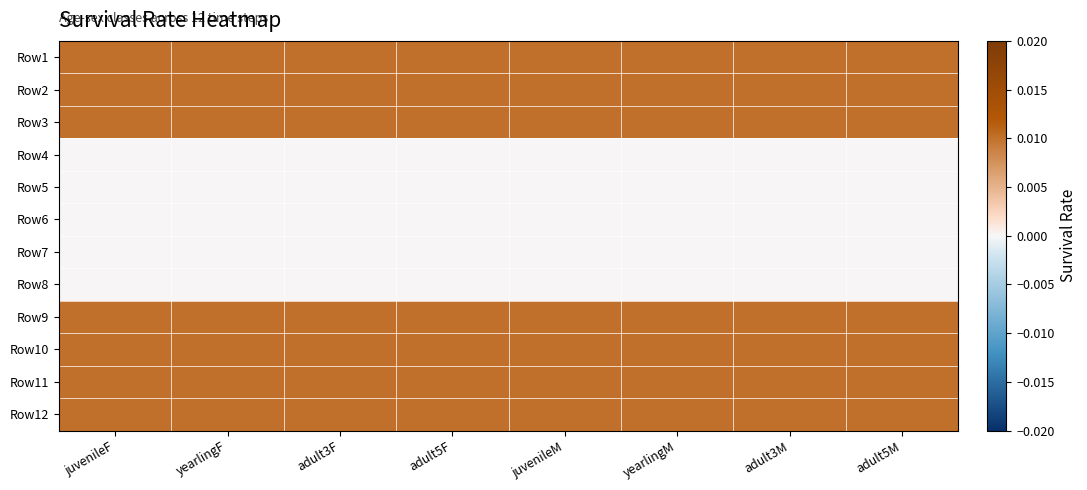

At adult5M, list the series in order from largest to smallest.

Row1, Row2, Row3, Row9, Row10, Row11, Row12, Row4, Row5, Row6, Row7, Row8